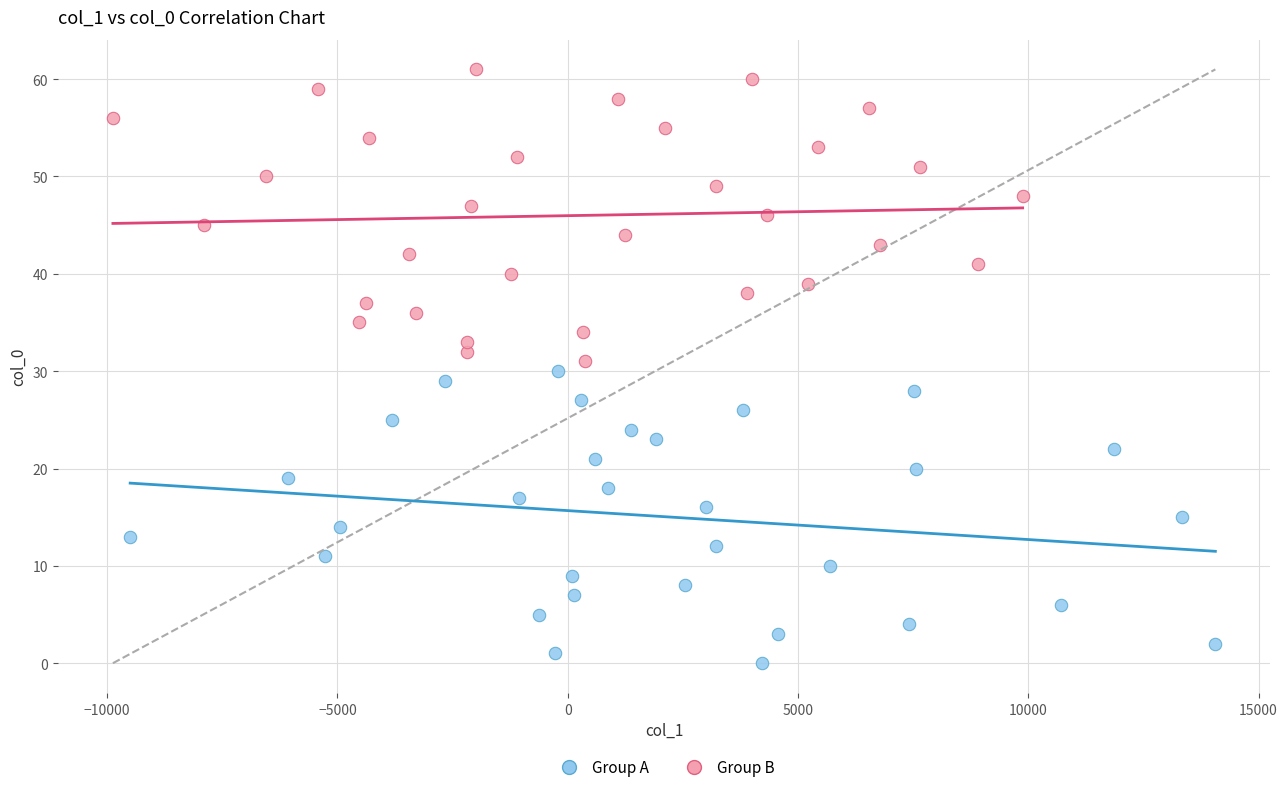

Which series contains the lowest Y value?

Group A